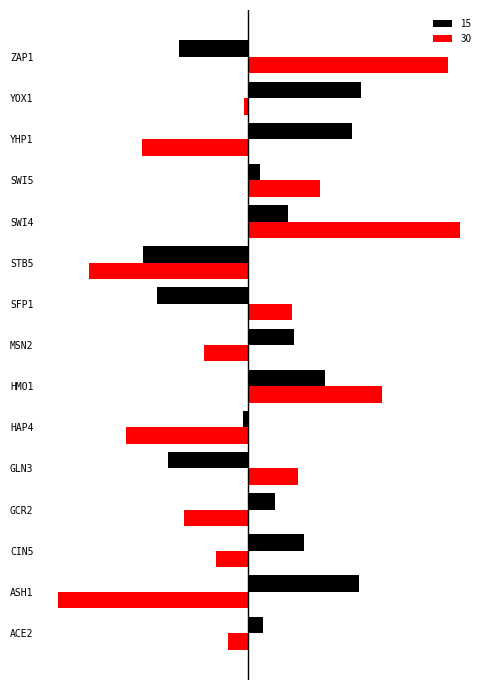

What are all the series names shown in the legend?

15, 30